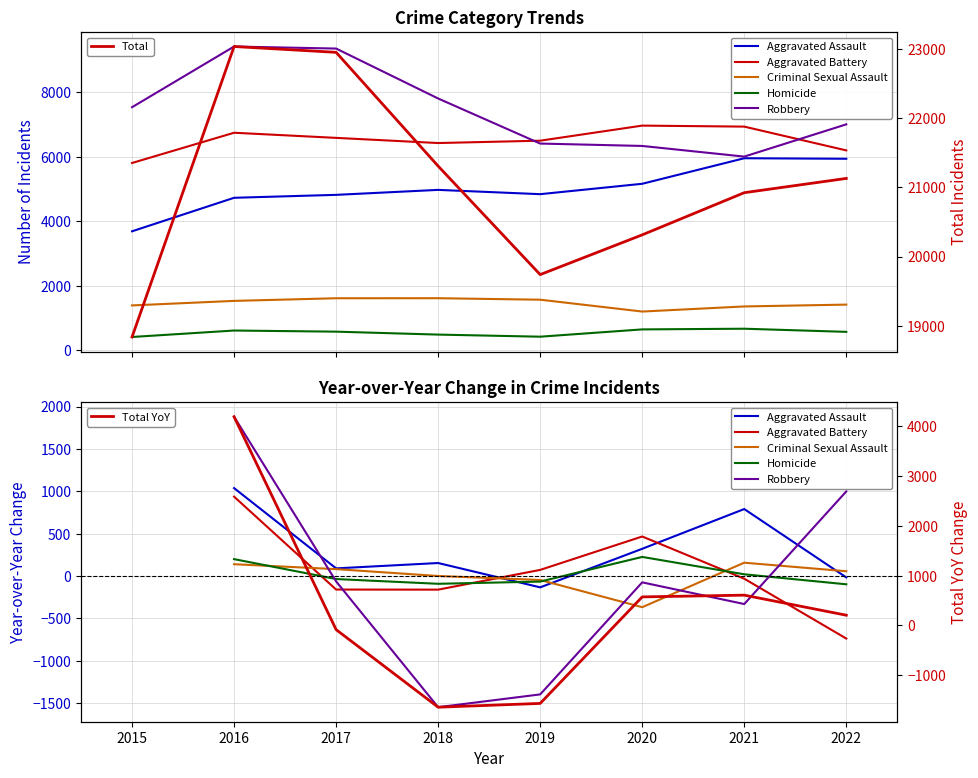

True or false: Aggravated Battery and Homicide intersect in this chart.

False